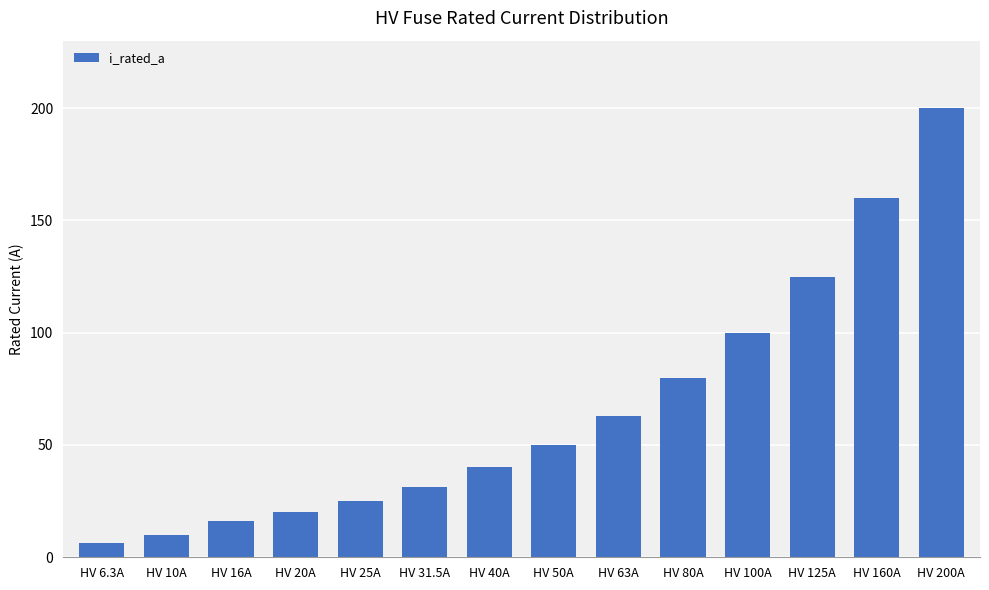

What is the smallest value displayed?

6.3